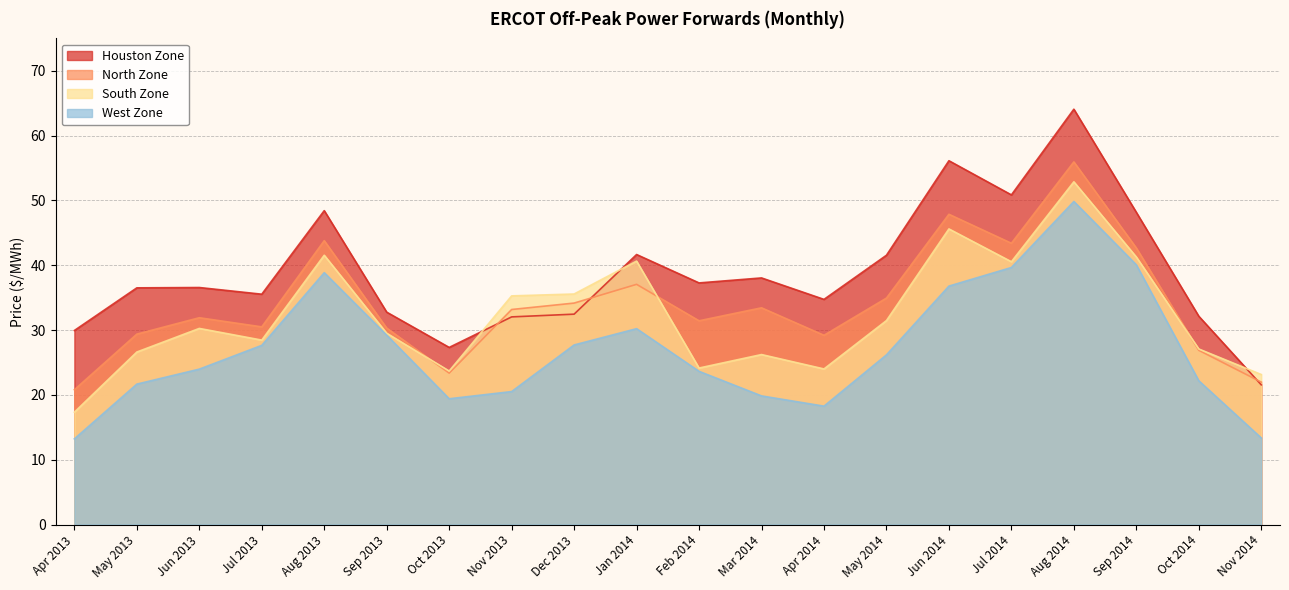

Which series has the largest total across all categories?

Houston Zone